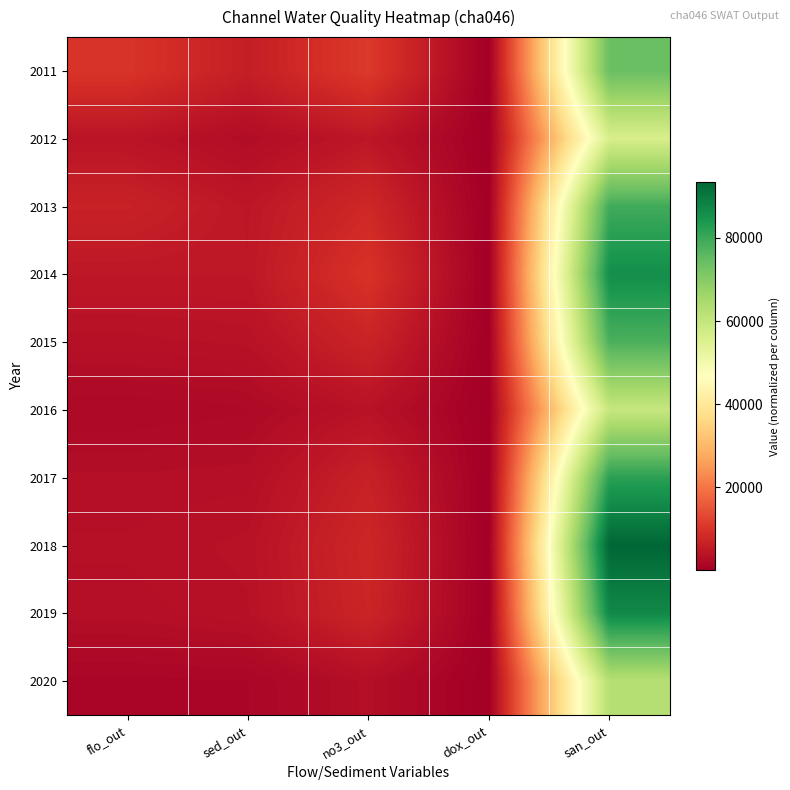

Reading left to right, list all the values displayed in this chart.

2011: flo_out=10140.0	sed_out=6057.0	no3_out=11040.0	dox_out=6.7	san_out=73970.0
2012: flo_out=4199.0	sed_out=2646.0	no3_out=4675.0	dox_out=3.8	san_out=56170.0
2013: flo_out=6692.0	sed_out=4683.0	no3_out=7907.0	dox_out=5.7	san_out=79310.0
2014: flo_out=4770.0	sed_out=4786.0	no3_out=9746.0	dox_out=5.3	san_out=85880.0
2015: flo_out=3494.0	sed_out=3755.0	no3_out=7073.0	dox_out=5.2	san_out=78080.0
2016: flo_out=1833.0	sed_out=2118.0	no3_out=3866.0	dox_out=3.5	san_out=59560.0
2017: flo_out=3004.0	sed_out=3132.0	no3_out=6545.0	dox_out=4.7	san_out=82010.0
2018: flo_out=3360.0	sed_out=3775.0	no3_out=7686.0	dox_out=5.2	san_out=93520.0
2019: flo_out=3095.0	sed_out=3596.0	no3_out=7336.0	dox_out=4.8	san_out=87010.0
2020: flo_out=1338.0	sed_out=1444.0	no3_out=3055.0	dox_out=2.9	san_out=62580.0